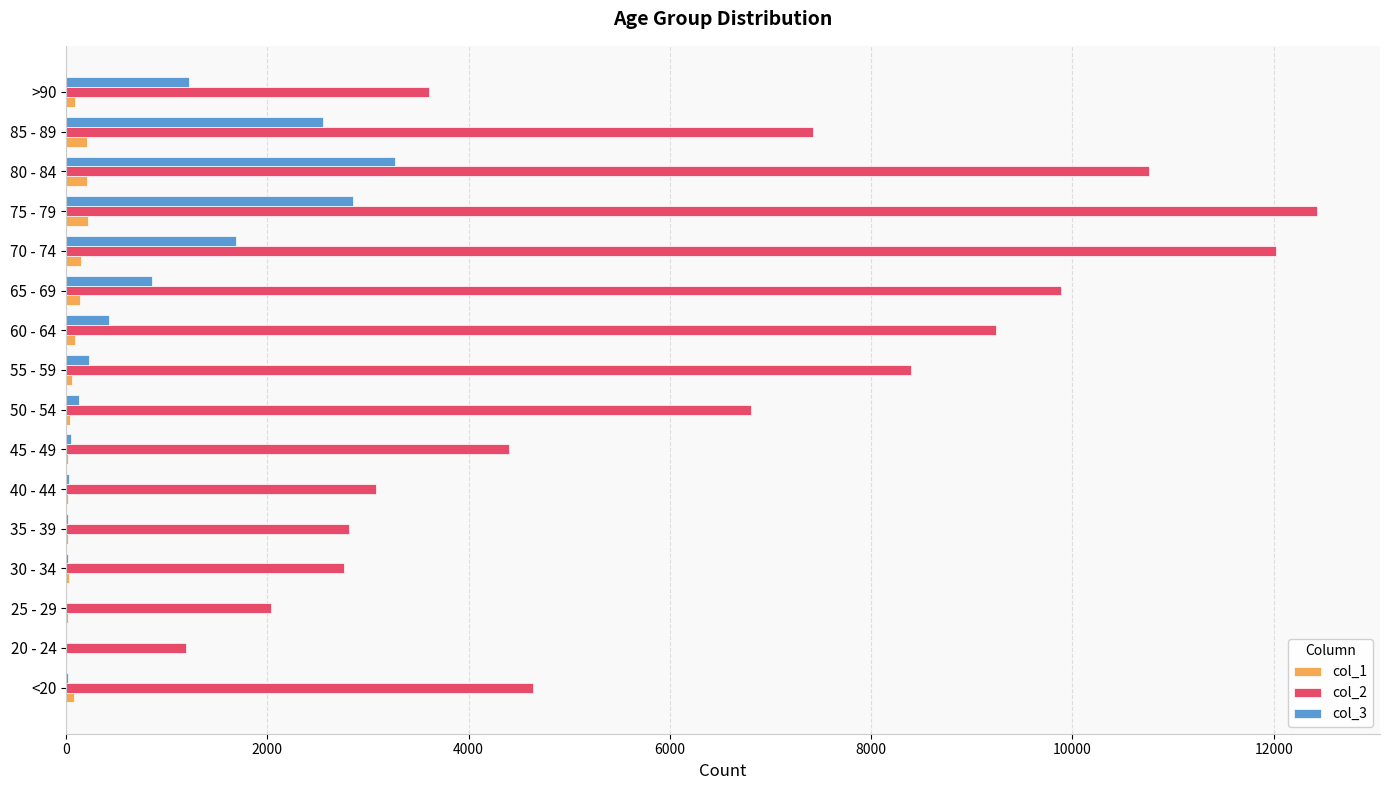

What is the maximum value shown in the chart?

12434